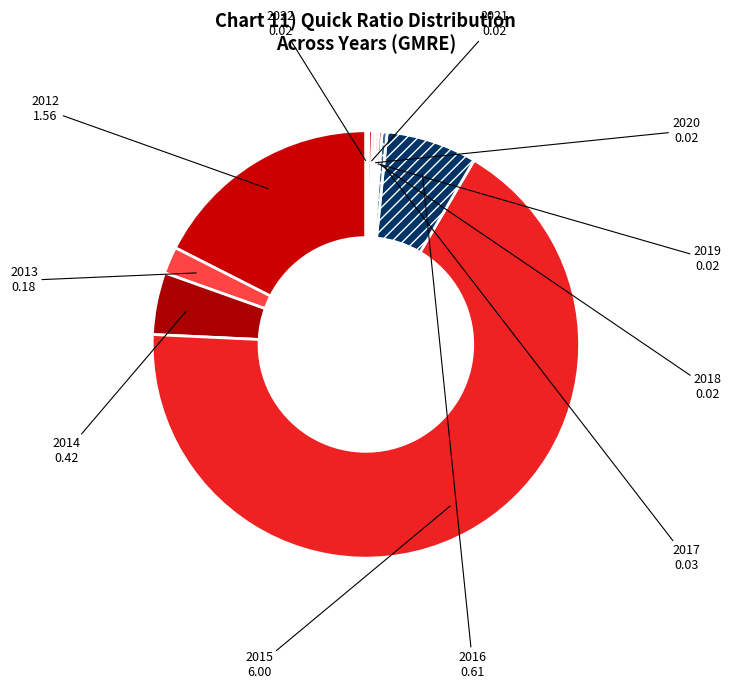

Is it true that 2015 is 79% of the pie?

False